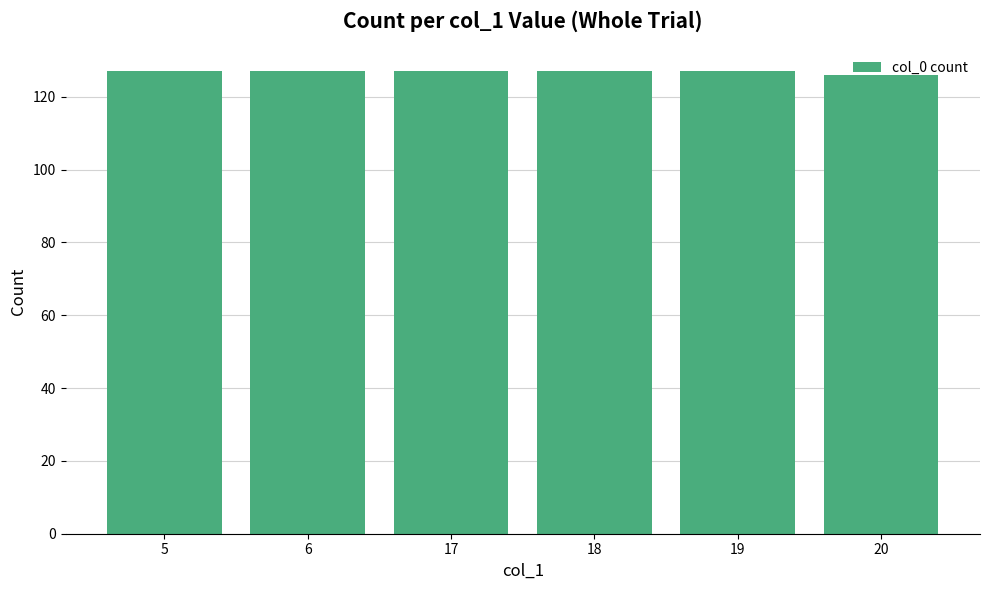

True or false: the data shows 127 at 18.

True